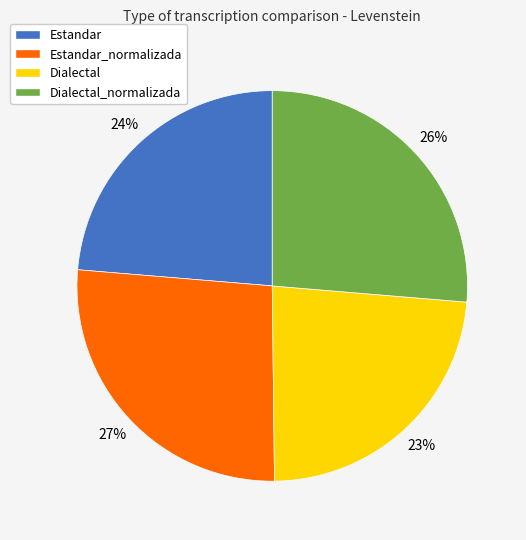

Combined, do Dialectal and Estandar account for over 50%?

No